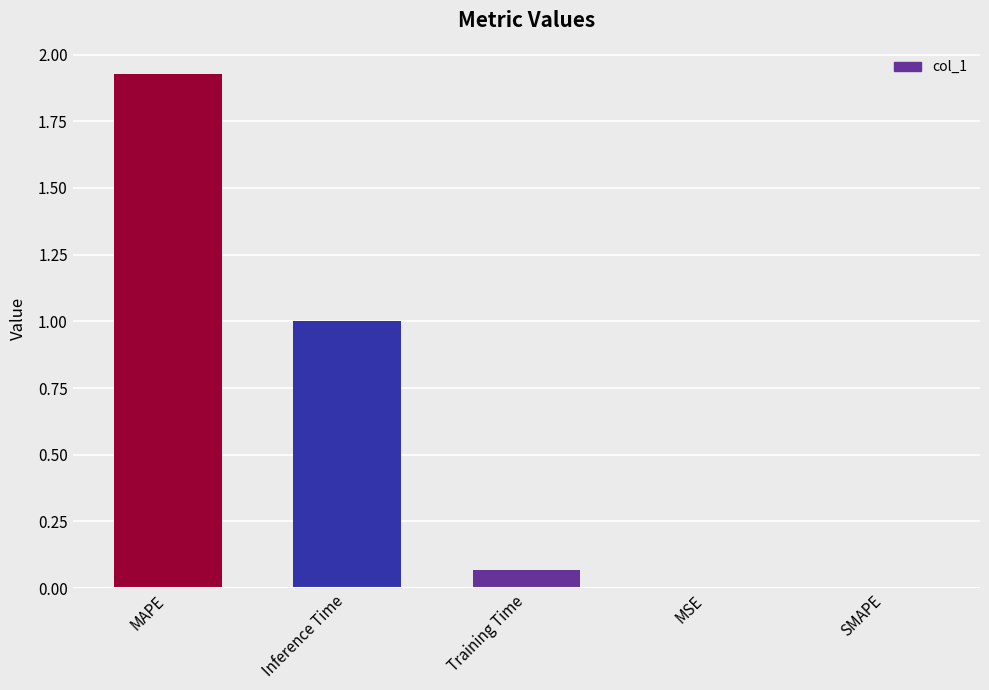

At which category does the chart reach its peak across all series?

MAPE